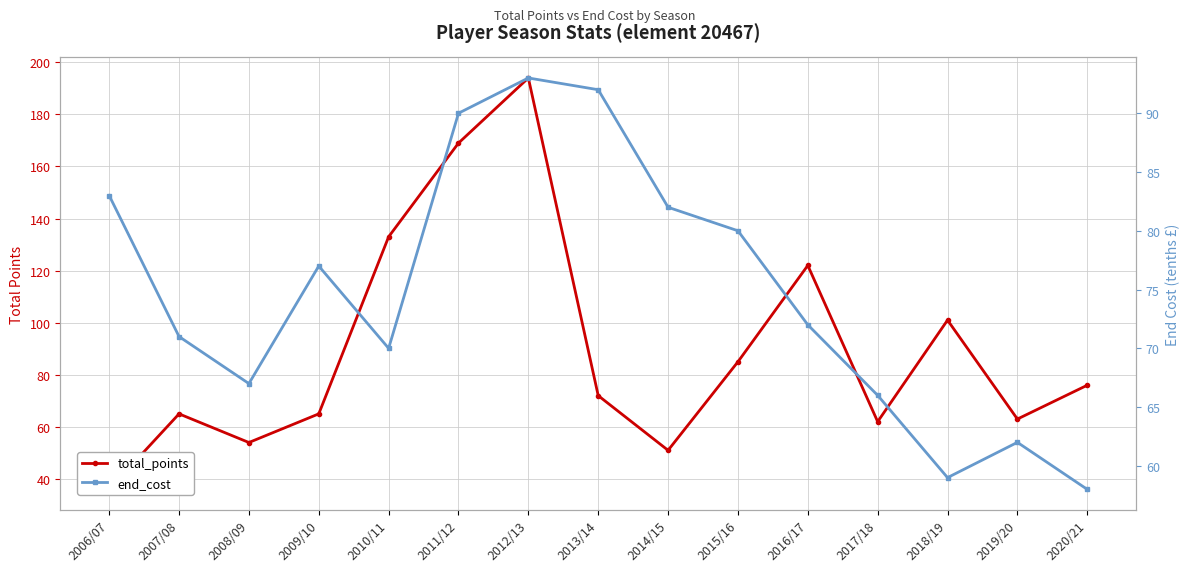

Reading right to left, transcribe all the data shown in this chart.

total_points: 76	63	101	62	122	85	51	72	194	169	133	65	54	65	36
end_cost: 58	62	59	66	72	80	82	92	93	90	70	77	67	71	83